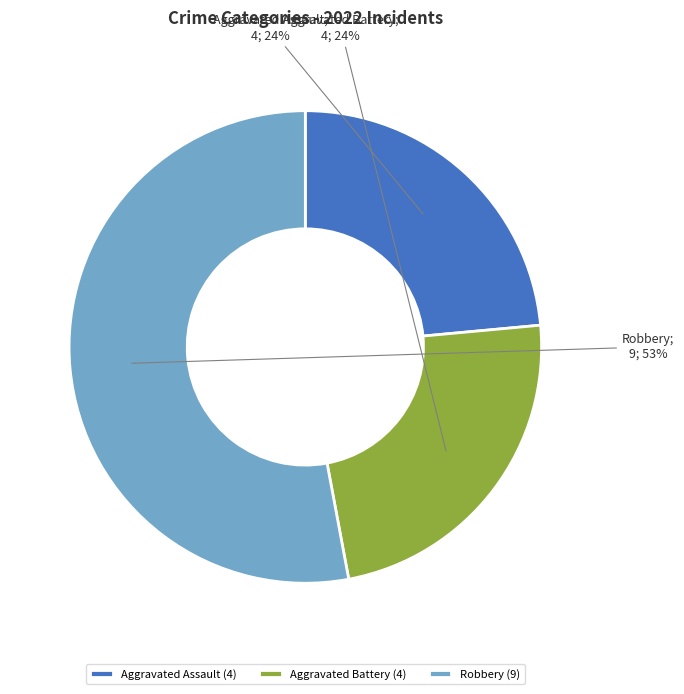

How many segments does this pie chart have?

3